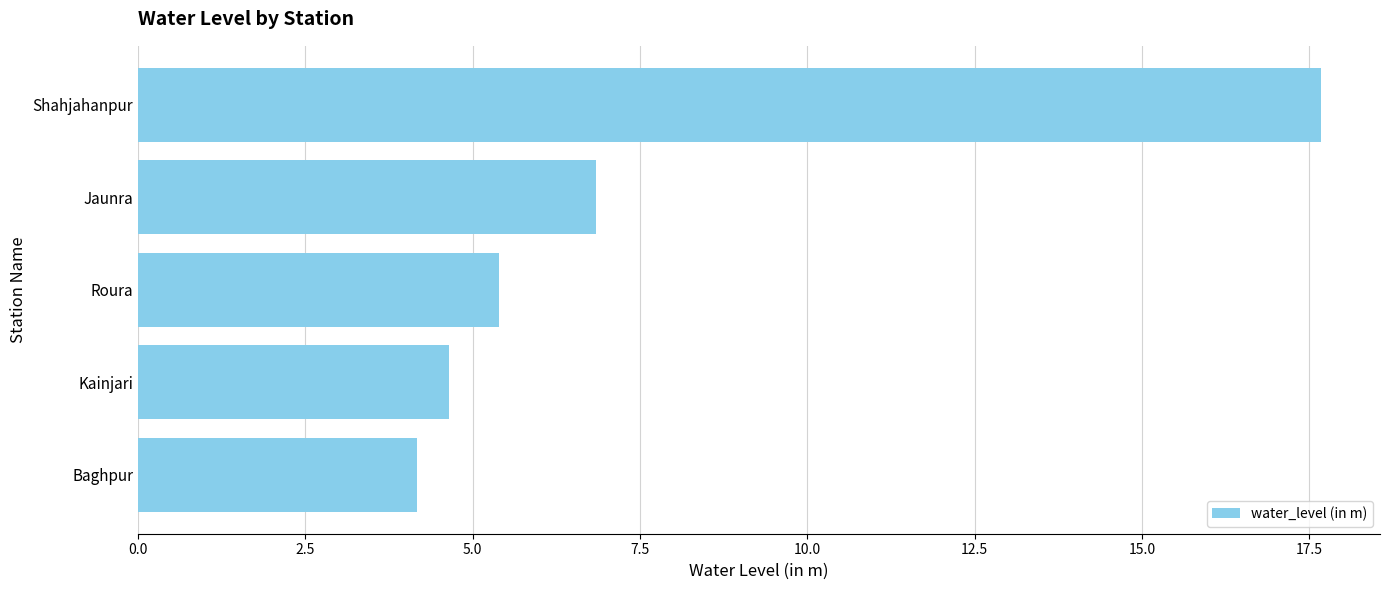

Are the bars horizontal?

Yes